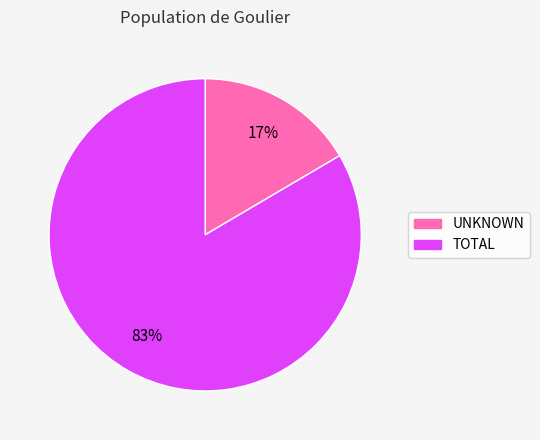

The TOTAL slice represents 73% of the pie. True or false?

False